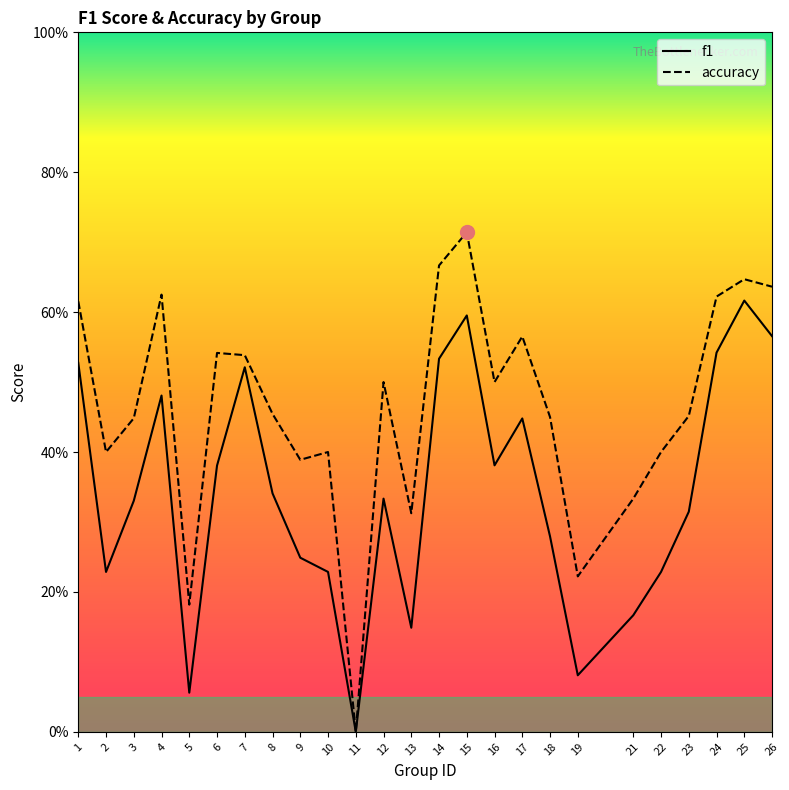

What is the maximum value shown in the chart?

0.7